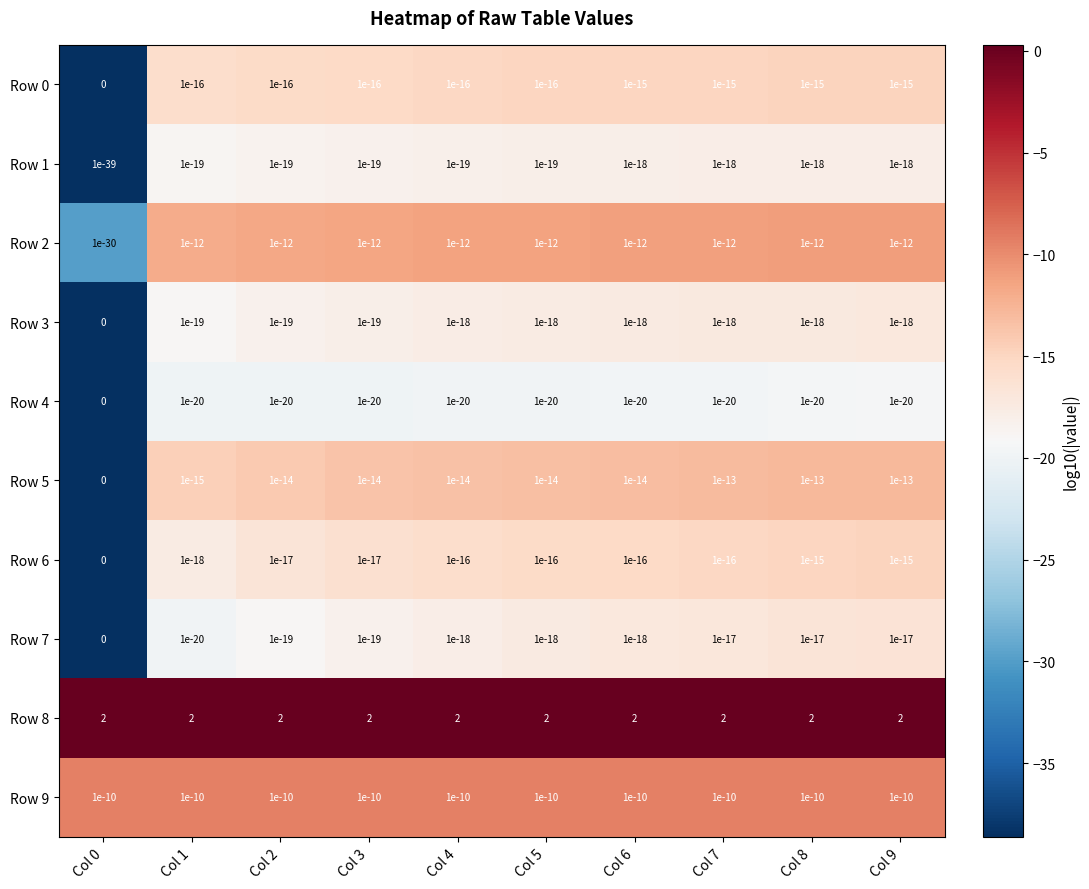

What is the spread (max minus min) of values at Col 4?

2.0